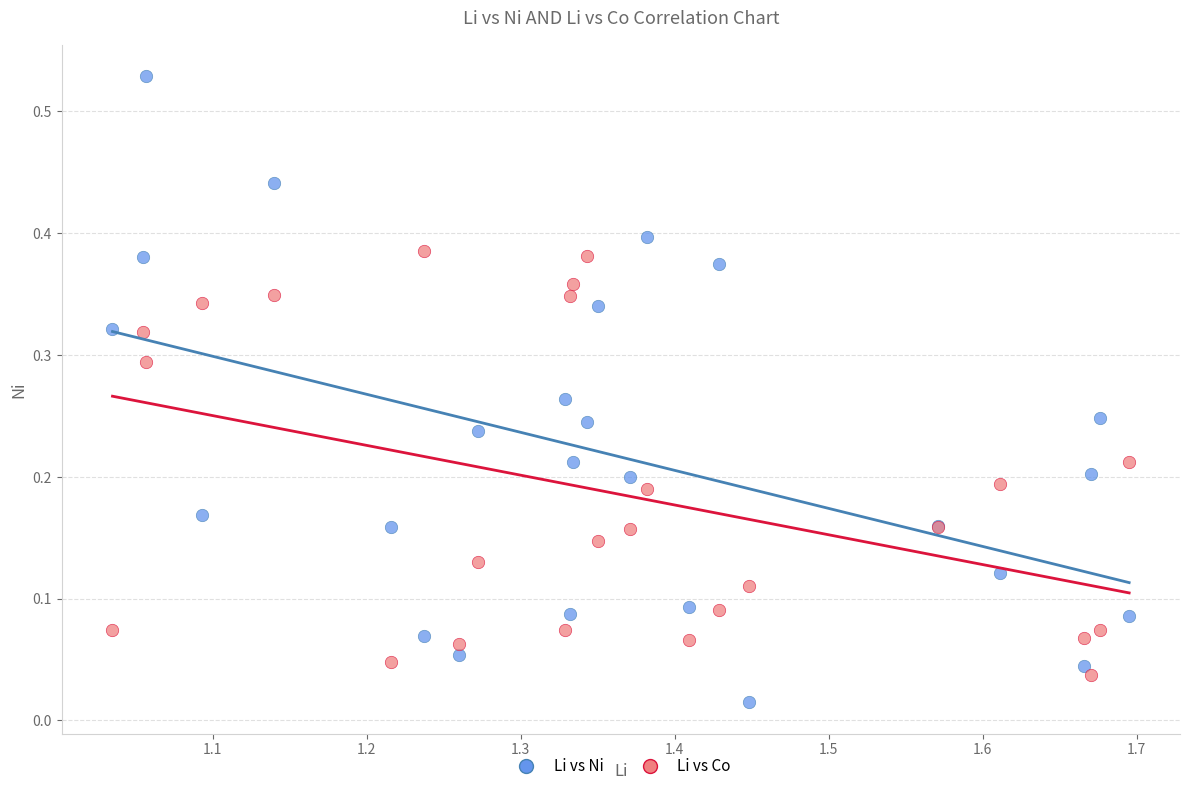

What is the X range (max minus min) for the scatter plot?

0.7